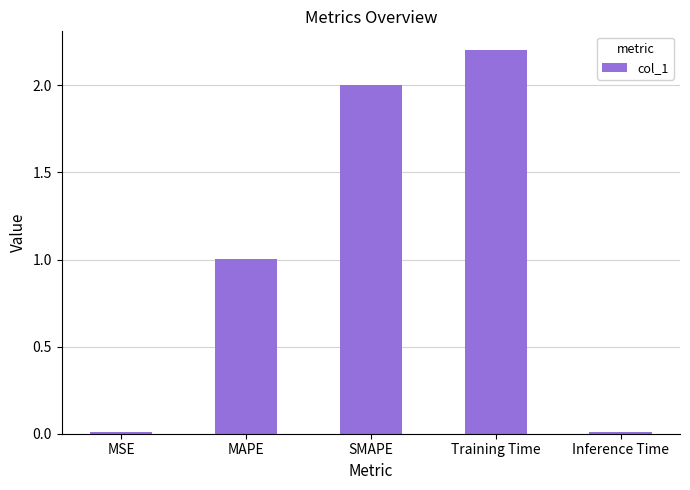

What value does the data have at MAPE?

1.0